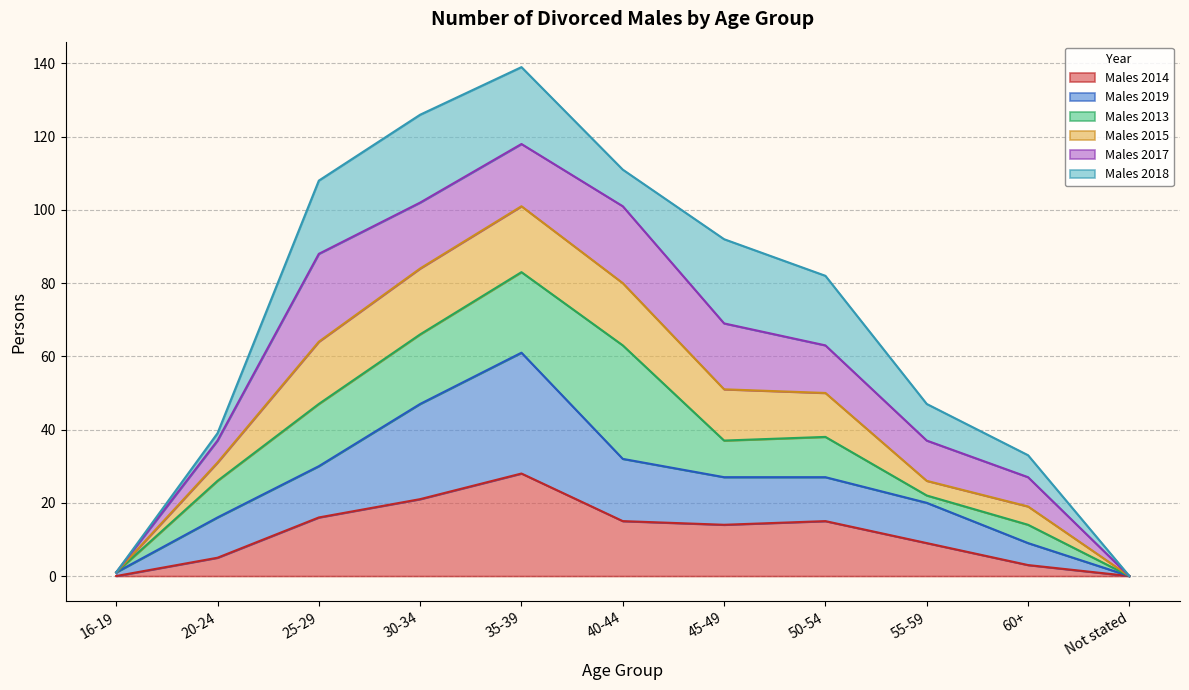

At which category does Males 2014 reach its first local valley?

45-49